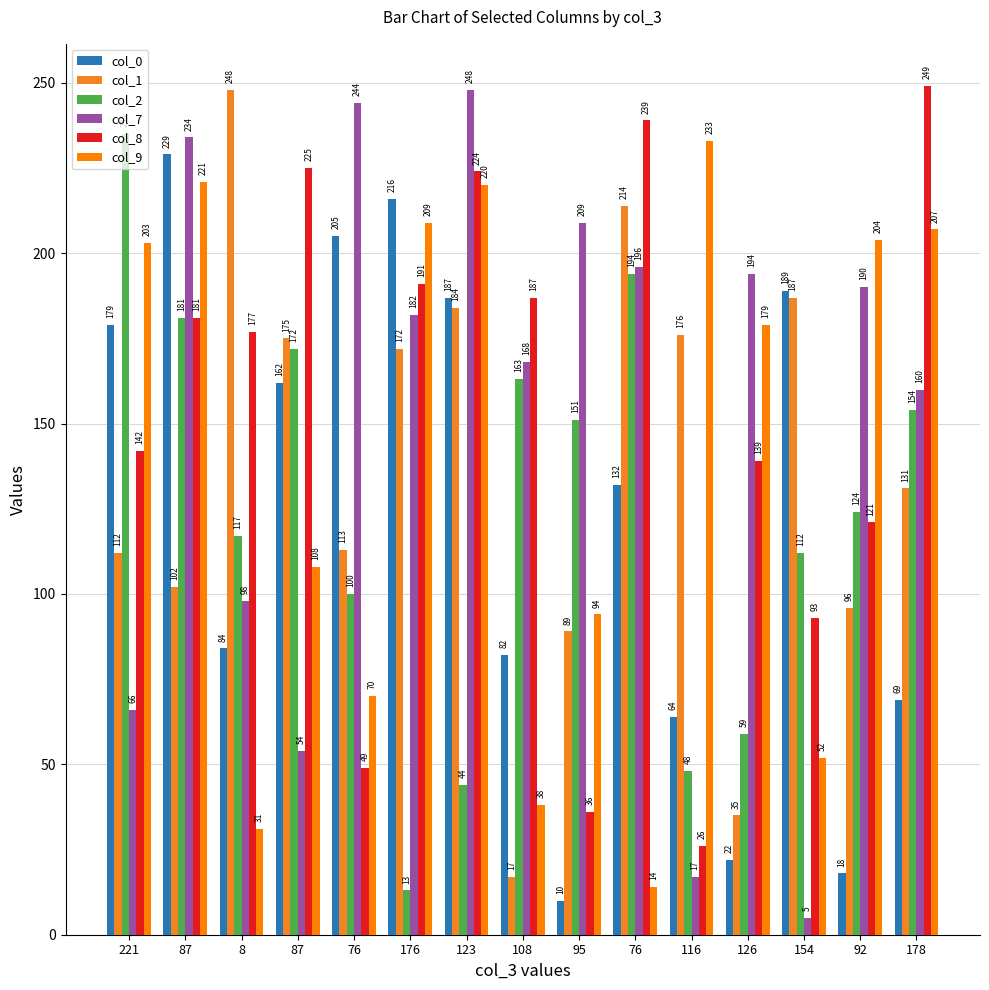

What is the sum of all col_9 values?

2083